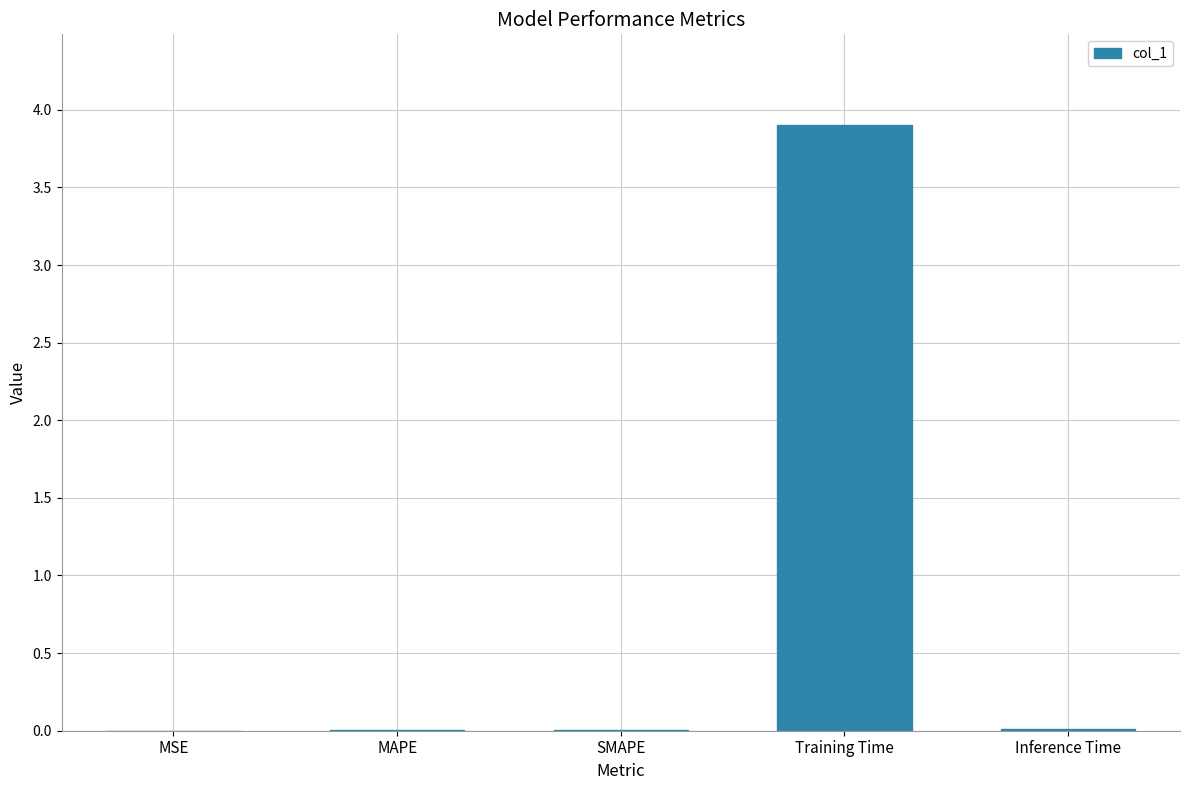

What value does the data have at Training Time?

3.9